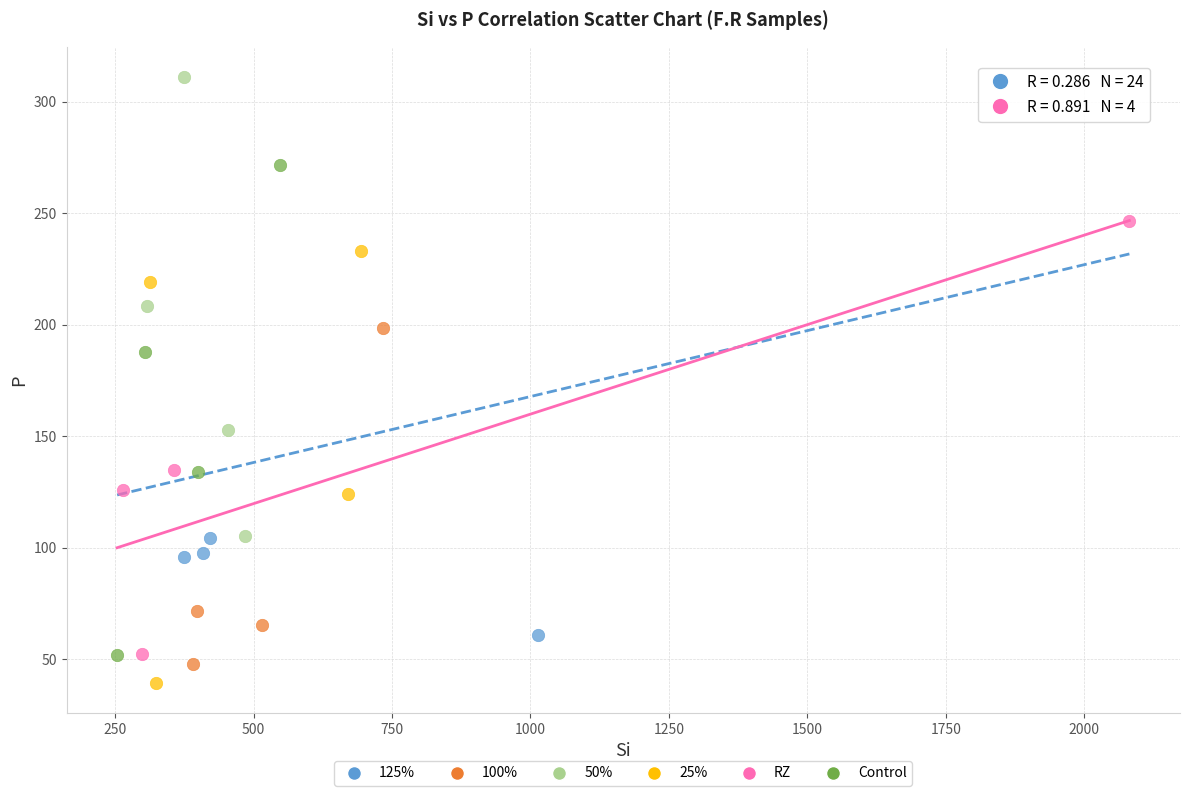

Which series reaches the minimum Y coordinate?

25%